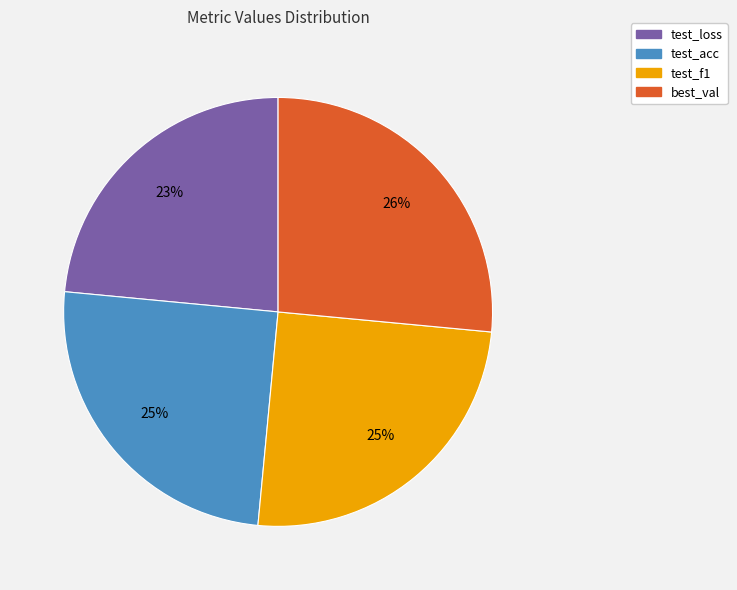

Which category has the biggest portion of the pie?

best_val